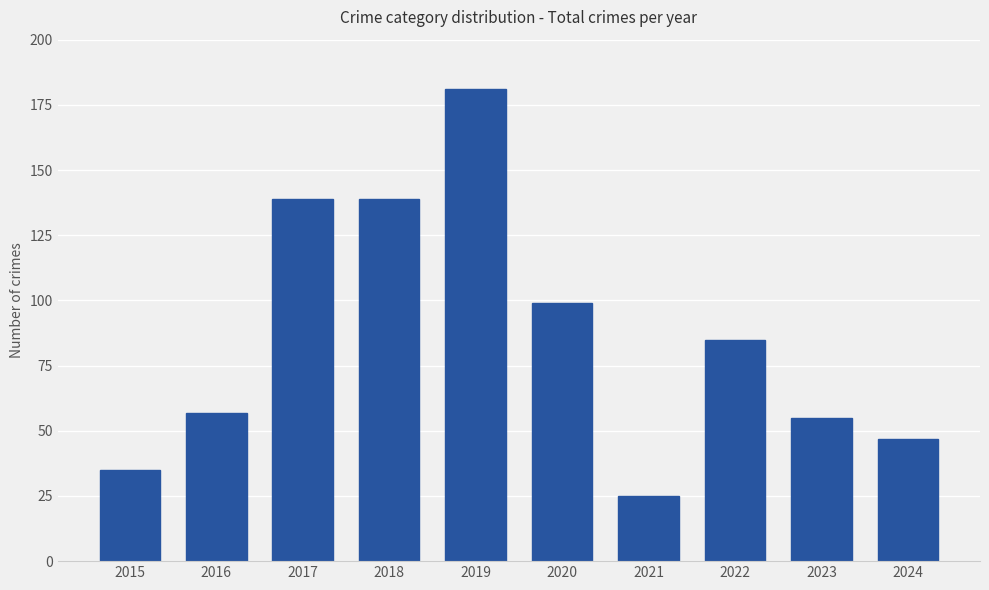

The value at 2023 is 13. True or false?

False